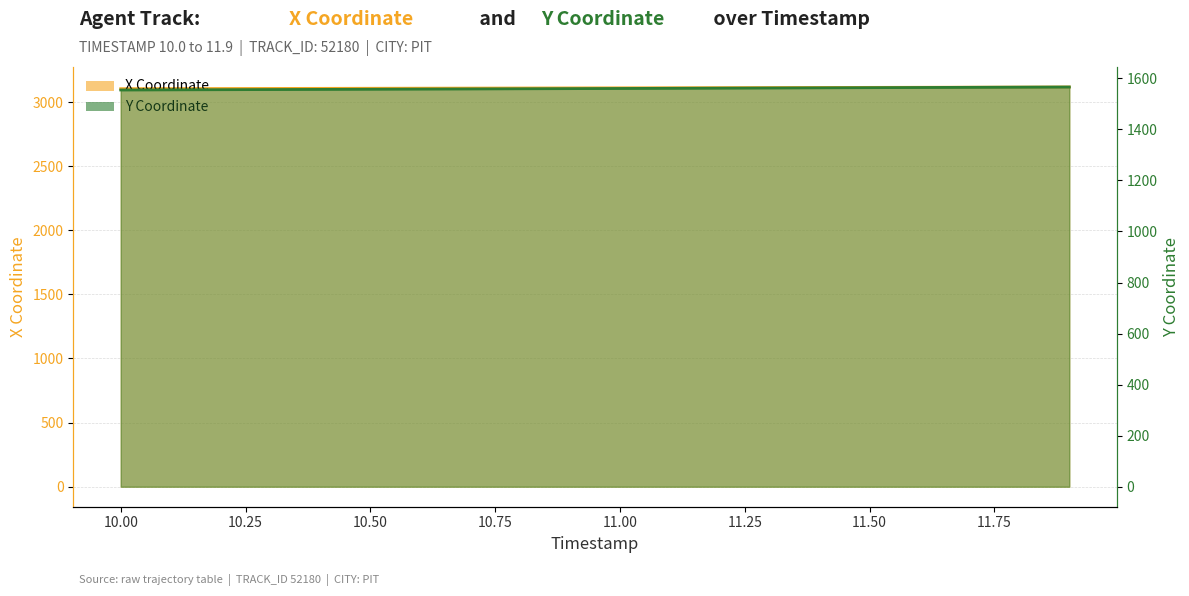

Where is Y Coordinate nearest to the value 1559?

11.75